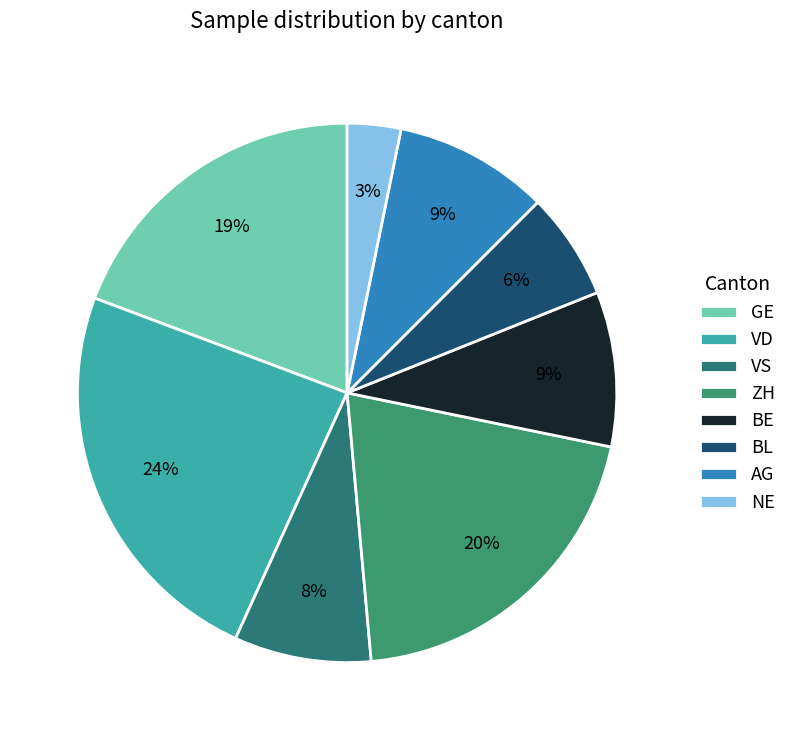

Which category has the smallest portion of the pie?

NE